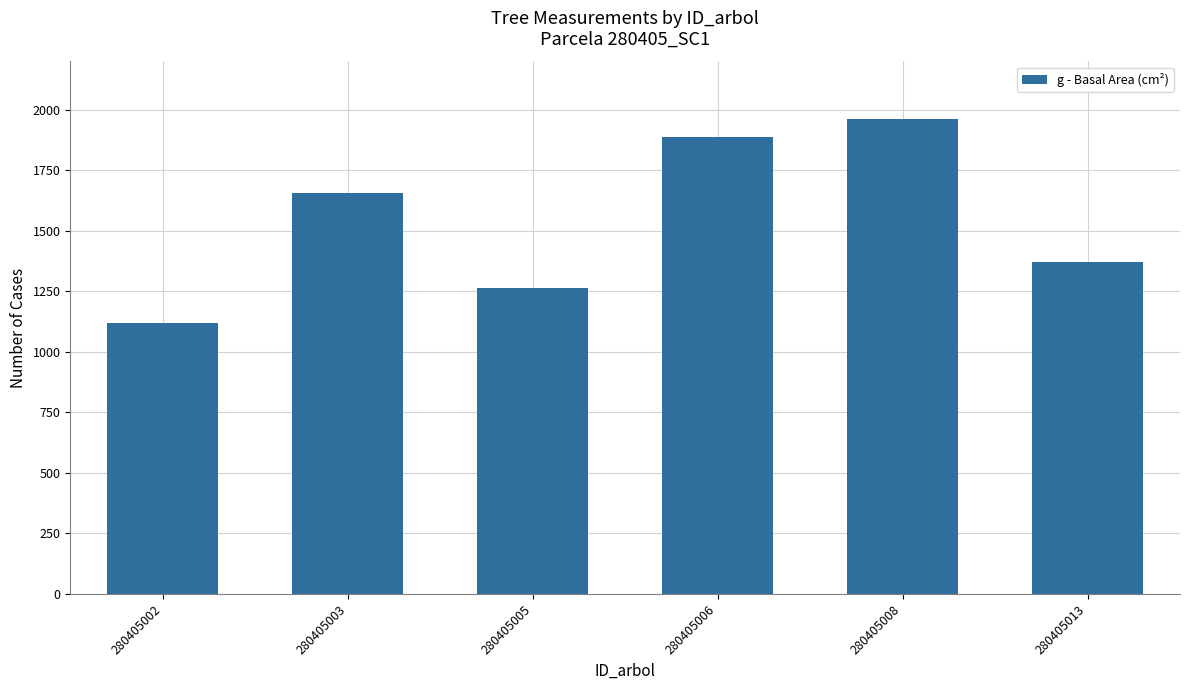

How many categories are shown in the chart?

6